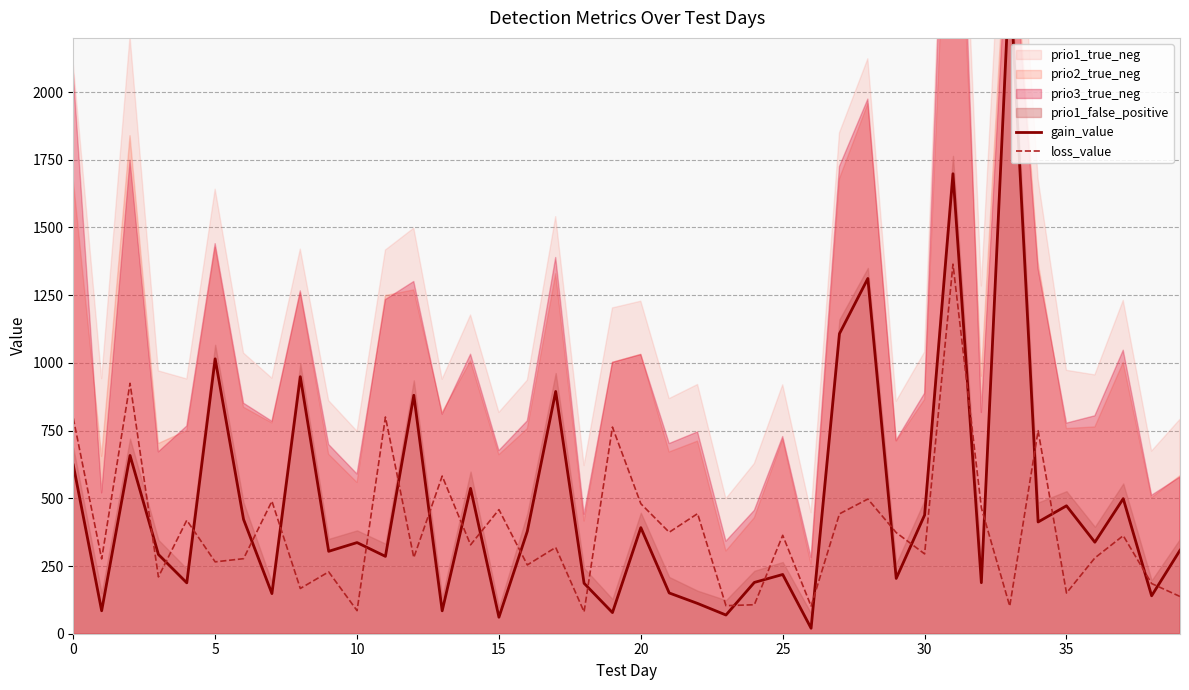

Is the value of loss_value at 18 greater than the value of gain_value at 19?

Yes